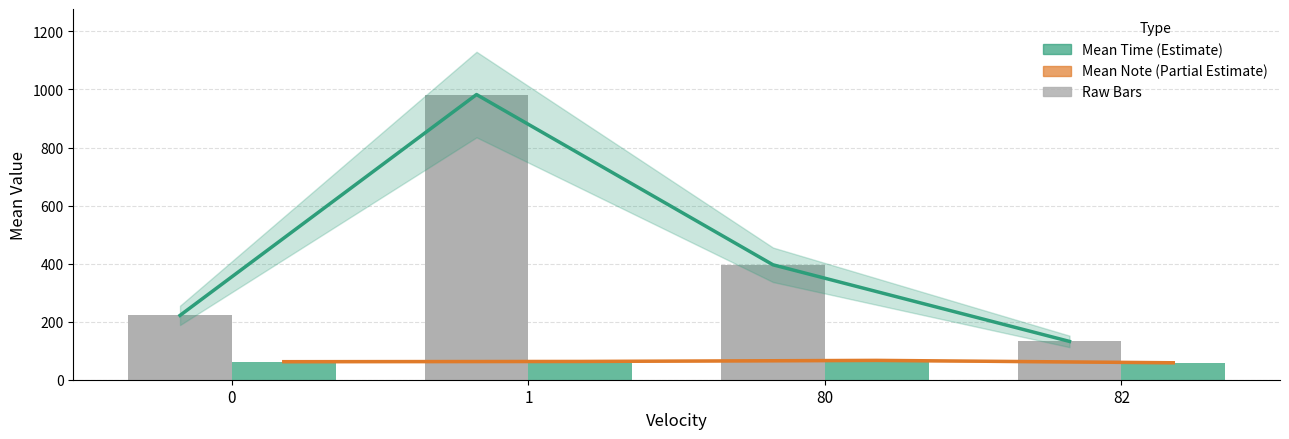

What is the sum of all Mean Time values?

1732.0